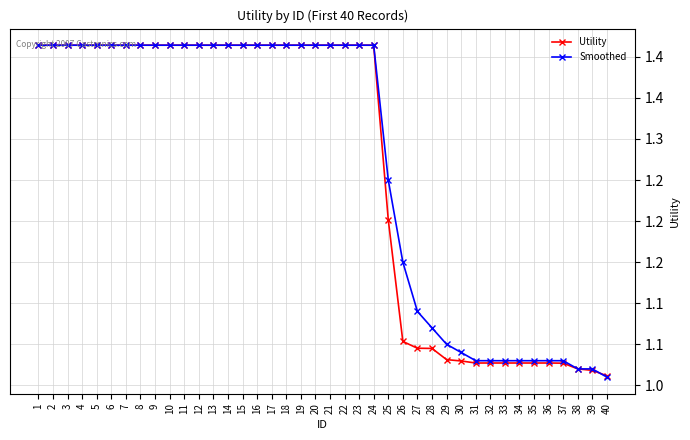

Is this an area chart (filled region under the line)?

No